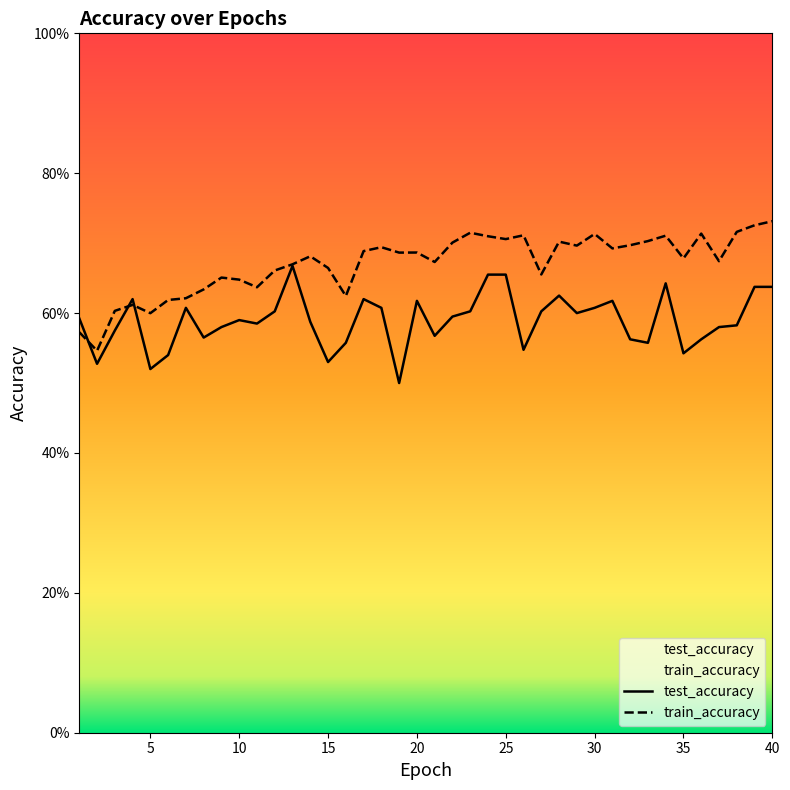

What is the sum of all test_accuracy values?

23.6